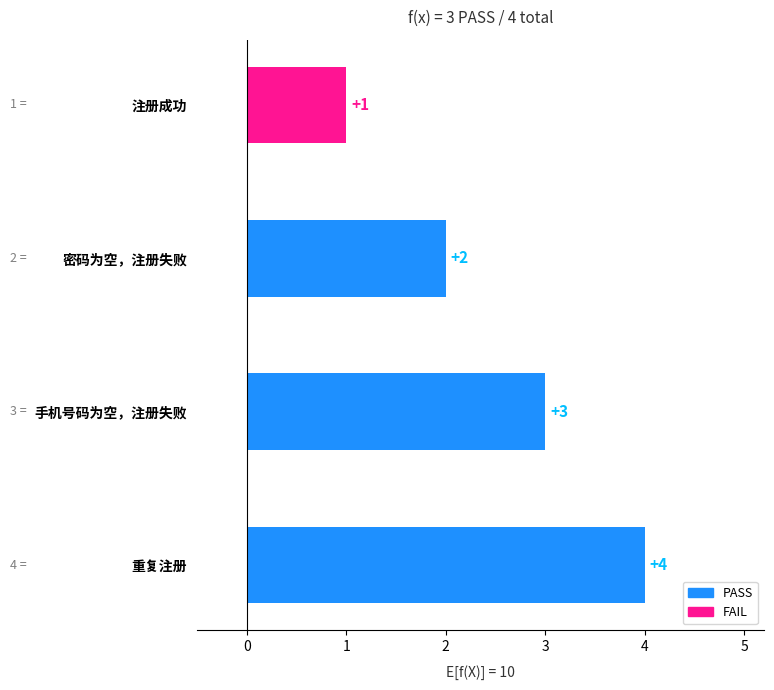

What is the difference between the maximum and minimum values?

3